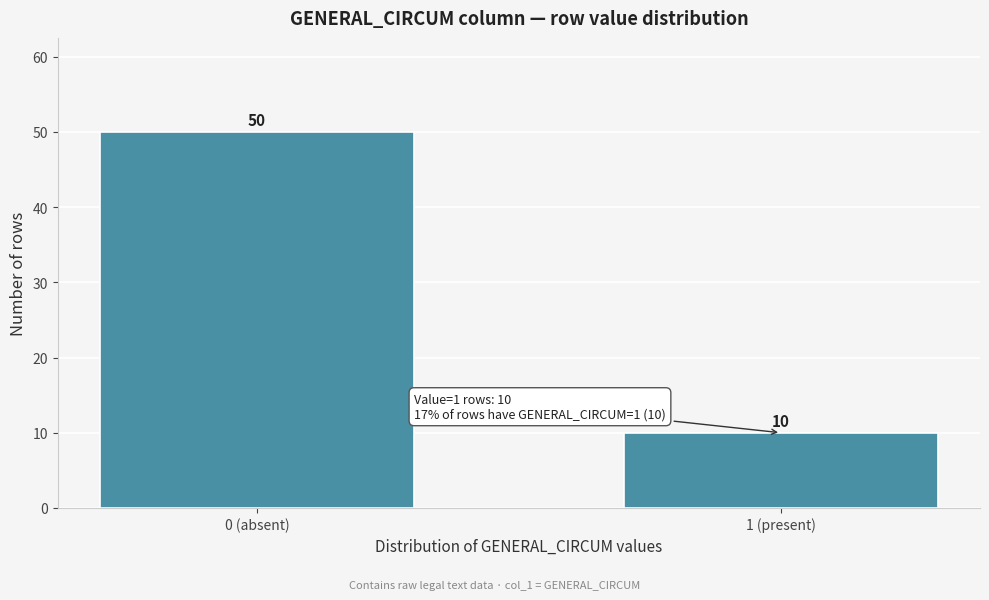

Reading left to right, extract all data points from this chart.

50	10